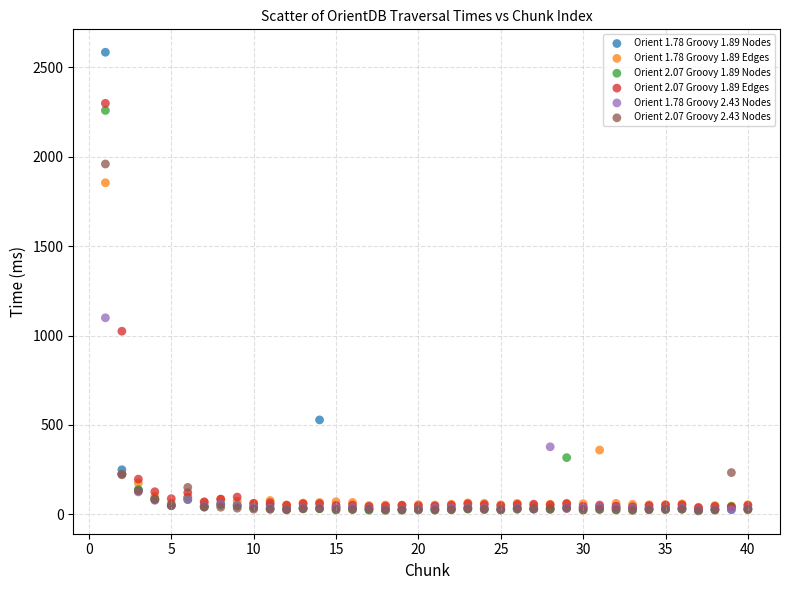

Across all series, what Y value is closest to 1301?

1099.1